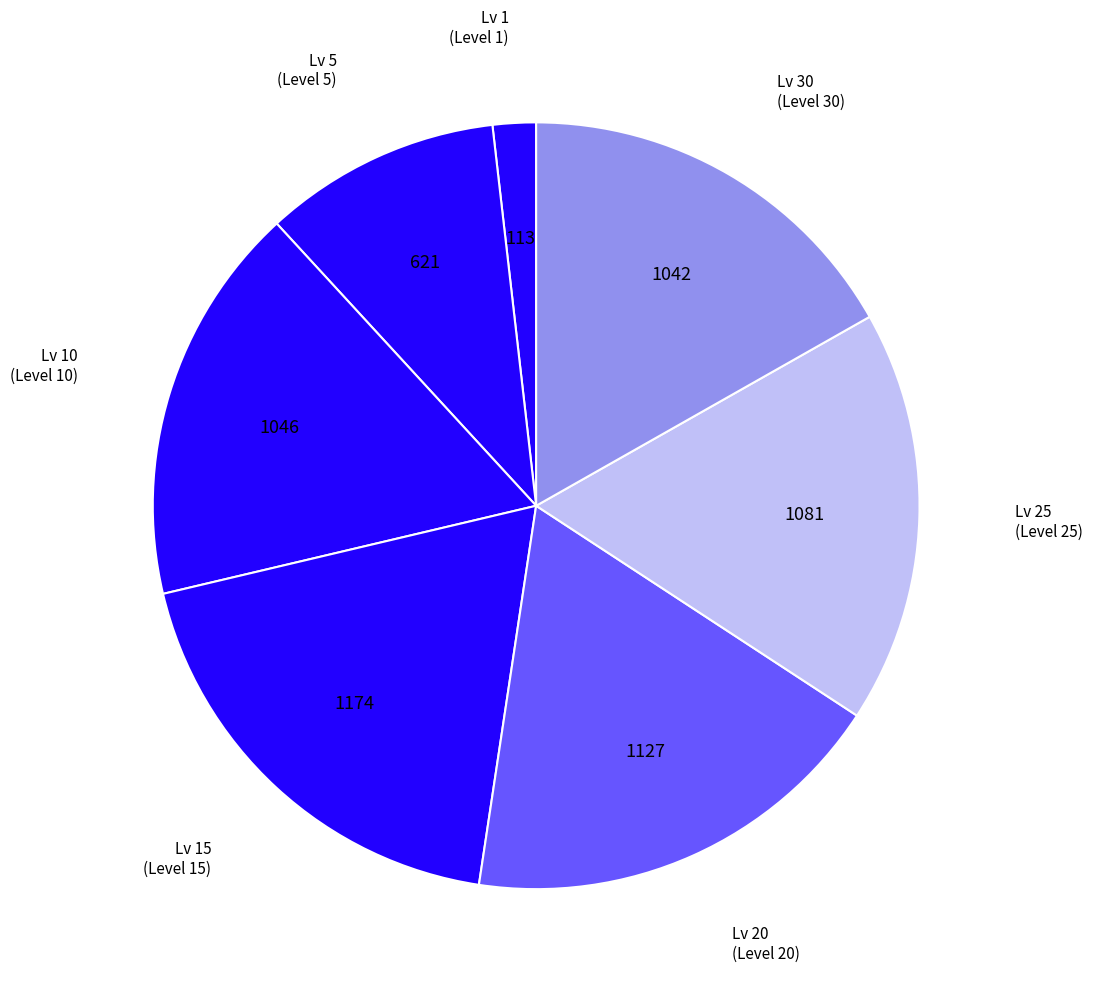

The Lv 30 (Level 30) slice represents 17% of the pie. True or false?

True